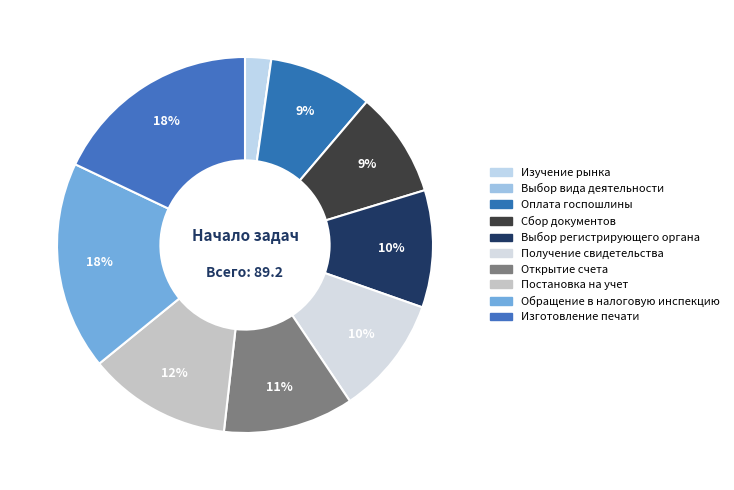

Does Сбор документов account for over 50% of the chart?

No